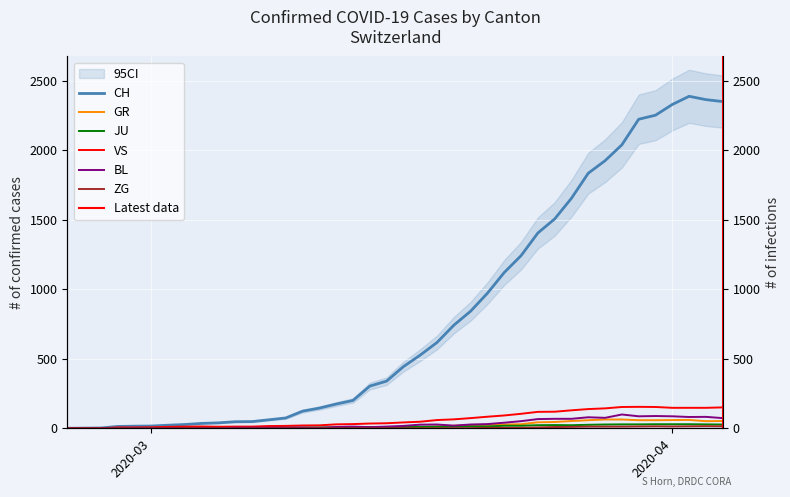

At which label does VS reach its minimum?

2020-03